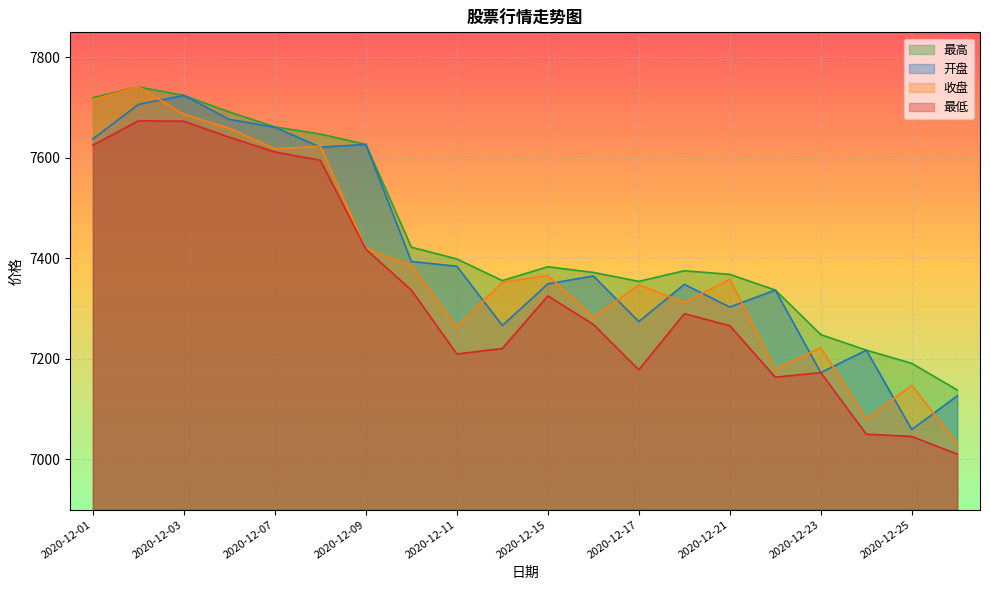

Where is 开盘 nearest to the value 7391?

2020-12-10